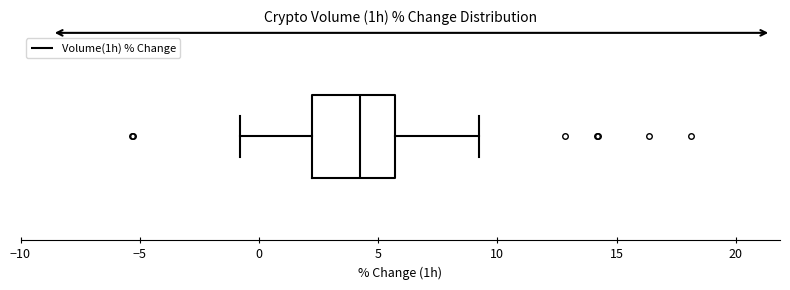

Transcribe this box plot: give where the median line is, the range the box spans, and where the two whiskers end, as read against the x-axis. The values are not printed on the chart, so give them approximately, as read against the axis.

median 4.5, box 2.0 to 5.5, whiskers -1.0 to 9.5